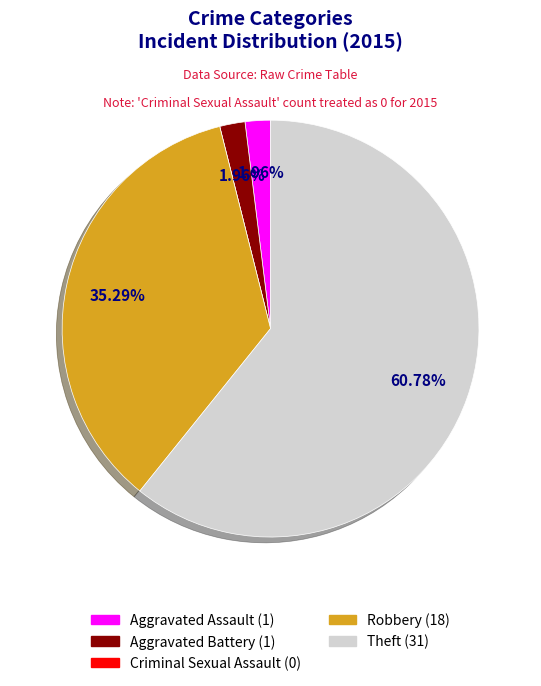

What is the total percentage of Theft and Aggravated Battery?

62.7%